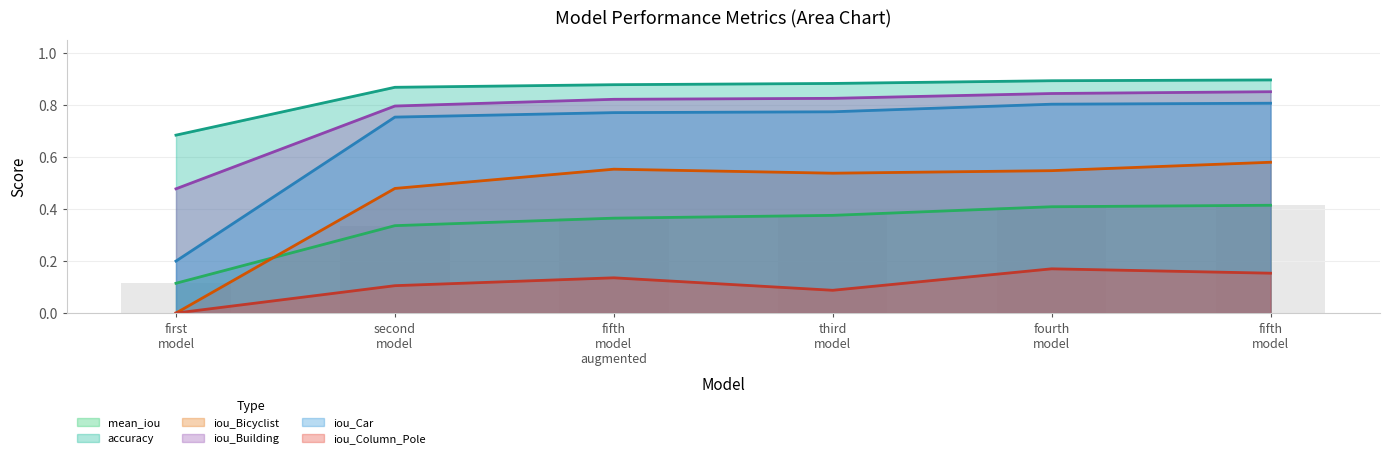

At which label does iou_Column_Pole reach its minimum?

first model